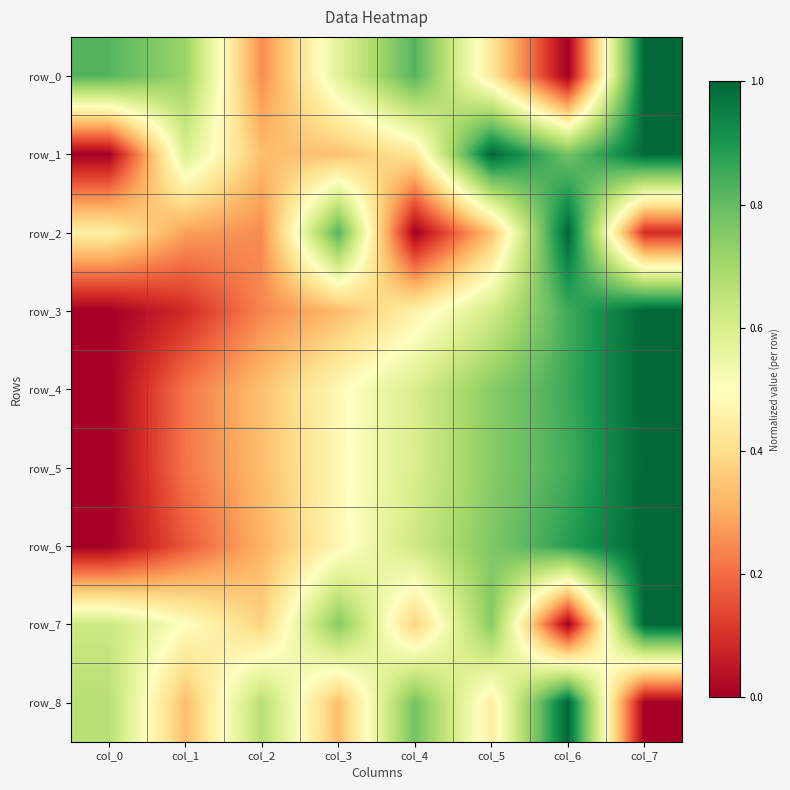

Reading left to right, list all the values displayed in this chart.

row_0: col_0=0.8	col_1=0.7	col_2=0.3	col_3=0.6	col_4=0.8	col_5=0.4	col_6=0.0	col_7=1.0
row_1: col_0=0.0	col_1=0.6	col_2=0.3	col_3=0.3	col_4=0.4	col_5=1.0	col_6=0.8	col_7=1.0
row_2: col_0=0.5	col_1=0.3	col_2=0.2	col_3=0.8	col_4=0.0	col_5=0.3	col_6=1.0	col_7=0.1
row_3: col_0=0.0	col_1=0.1	col_2=0.2	col_3=0.3	col_4=0.5	col_5=0.6	col_6=0.8	col_7=1.0
row_4: col_0=0.0	col_1=0.2	col_2=0.3	col_3=0.5	col_4=0.6	col_5=0.7	col_6=0.9	col_7=1.0
row_5: col_0=0.0	col_1=0.2	col_2=0.3	col_3=0.5	col_4=0.6	col_5=0.7	col_6=0.8	col_7=1.0
row_6: col_0=0.0	col_1=0.2	col_2=0.3	col_3=0.5	col_4=0.6	col_5=0.8	col_6=0.9	col_7=1.0
row_7: col_0=0.6	col_1=0.5	col_2=0.4	col_3=0.8	col_4=0.4	col_5=0.8	col_6=0.0	col_7=1.0
row_8: col_0=0.7	col_1=0.3	col_2=0.7	col_3=0.3	col_4=0.8	col_5=0.4	col_6=1.0	col_7=0.0